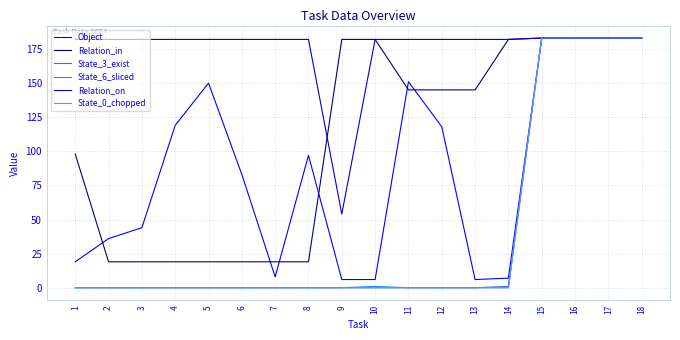

True or false: State_6_sliced has a value of 183 at 16.

True